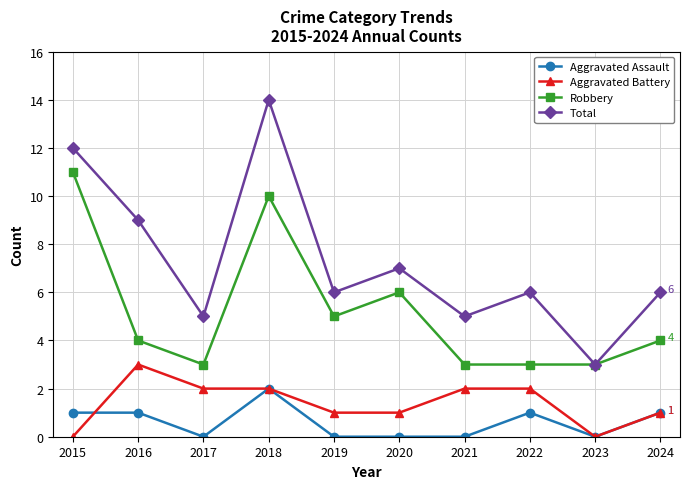

Where does the Aggravated Battery series first go above 2?

2016